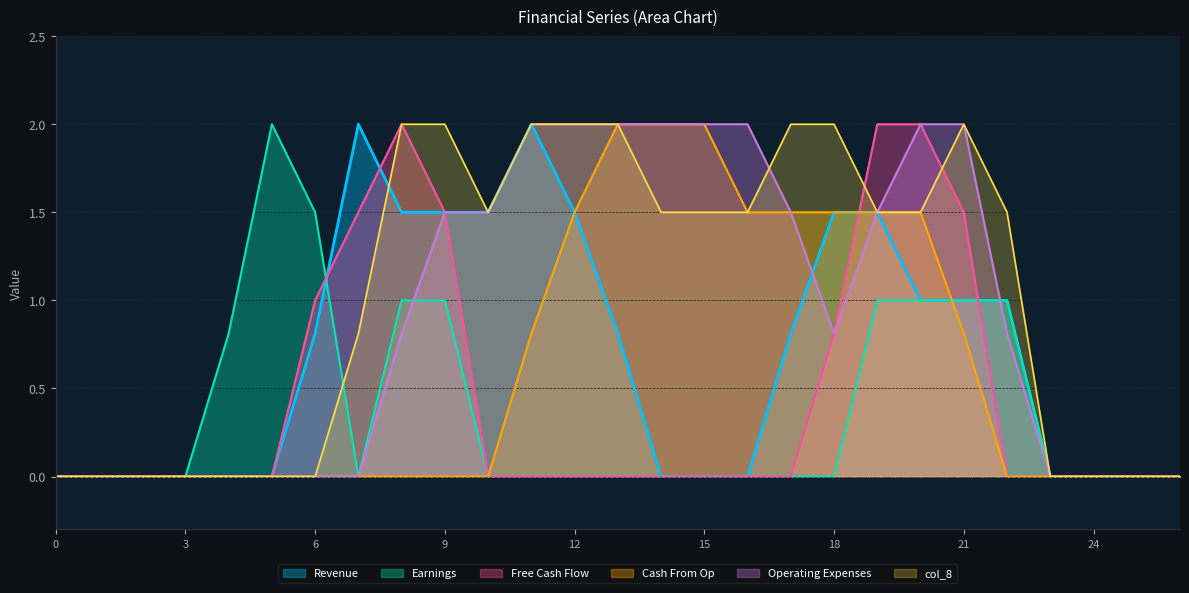

Where do col_18 and col_9 first cross each other?

6 and 7